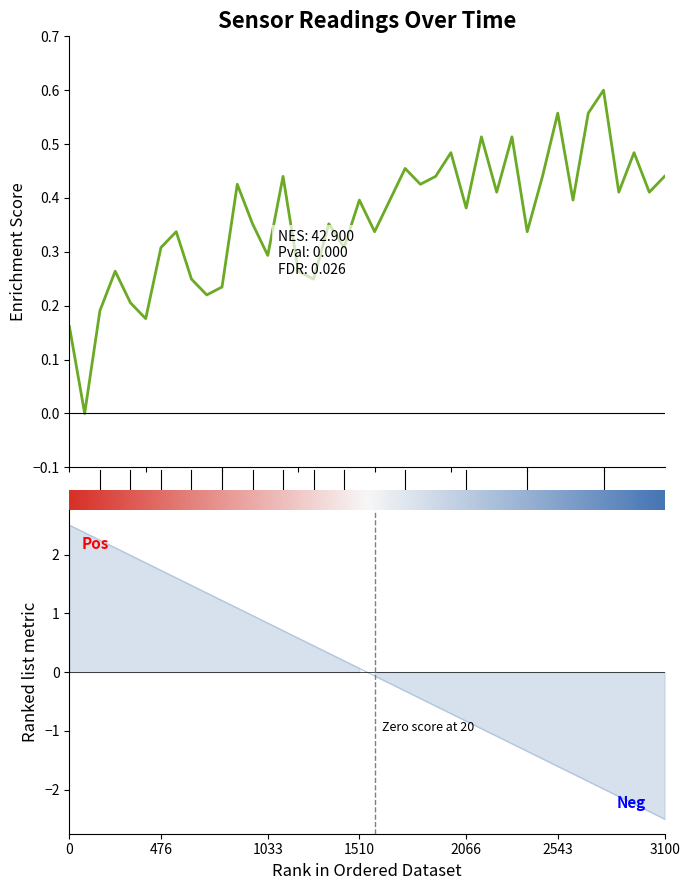

How many values are between 0 and 1?

40